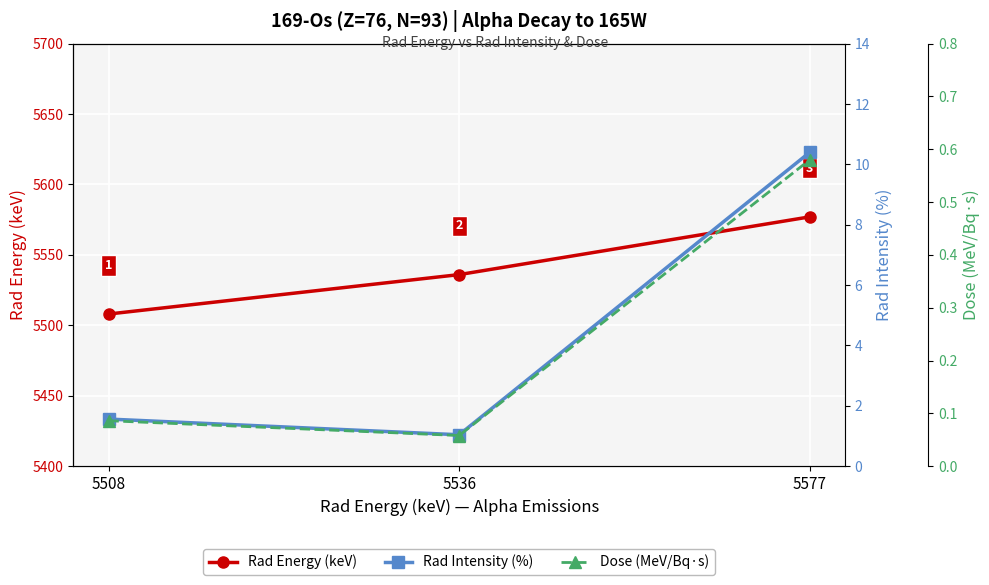

Where does the Rad Energy (keV) series first go above 5536?

5577